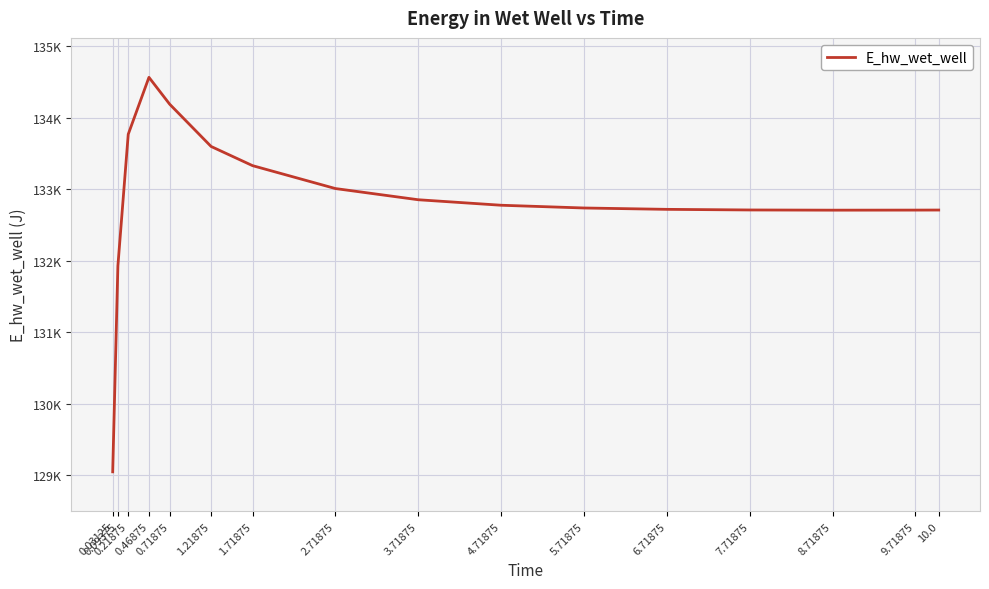

Does the chart display data point markers on the line(s)?

No